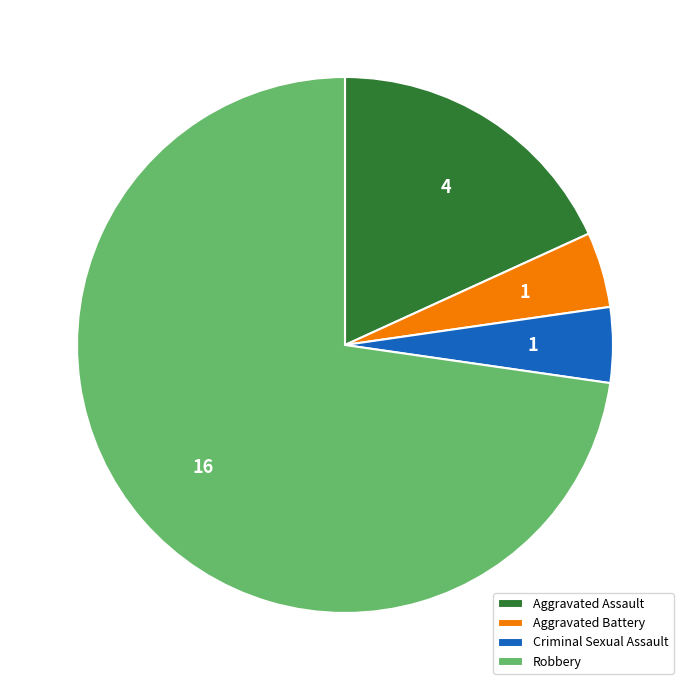

Between Criminal Sexual Assault and Robbery, which is larger?

Robbery